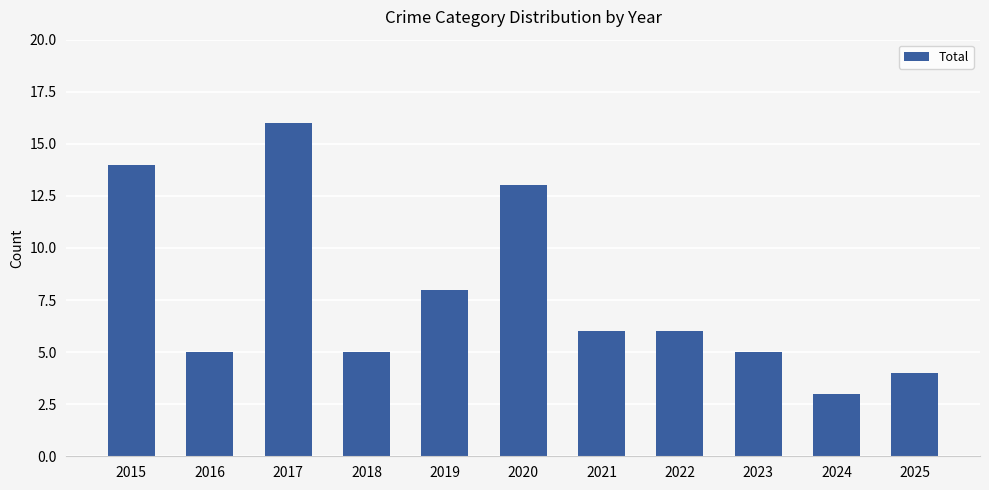

What is the smallest value displayed?

3